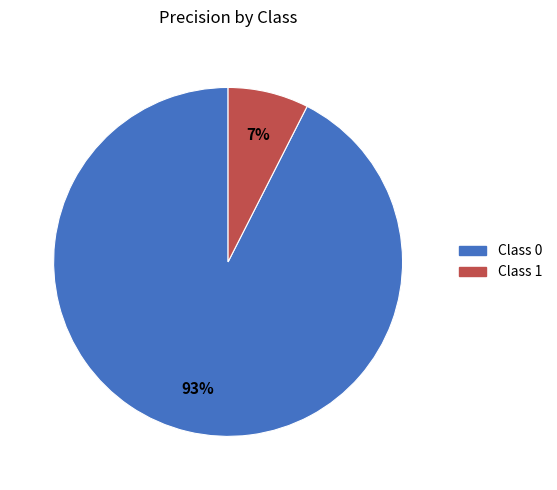

How many segments does this pie chart have?

2